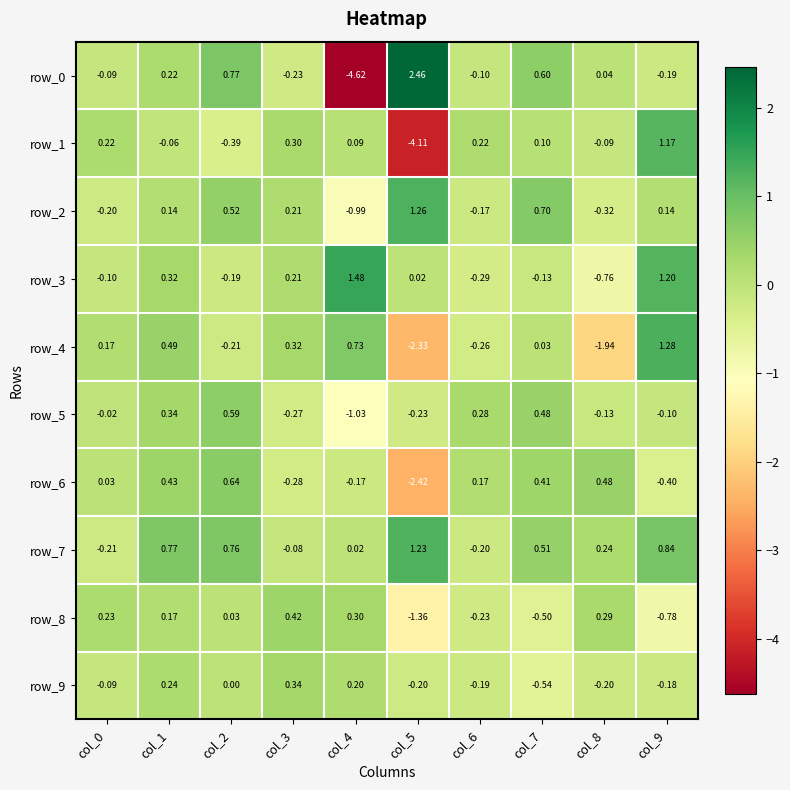

At which category does the chart reach its peak across all series?

col_5